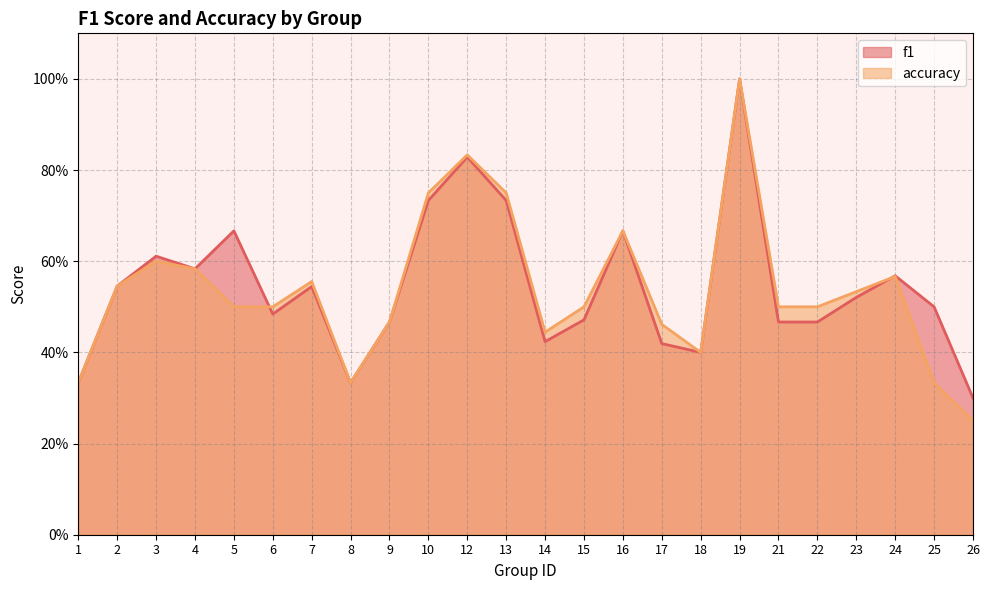

List the labels in order of accuracy value, smallest first.

26, 1, 8, 25, 18, 14, 17, 9, 5, 6, 15, 21, 22, 23, 2, 7, 24, 4, 3, 16, 10, 13, 12, 19